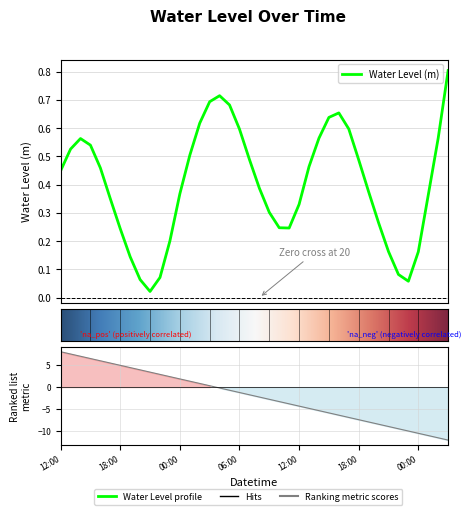

The value at 2024-08-15 01:00 is 0.5. True or false?

True